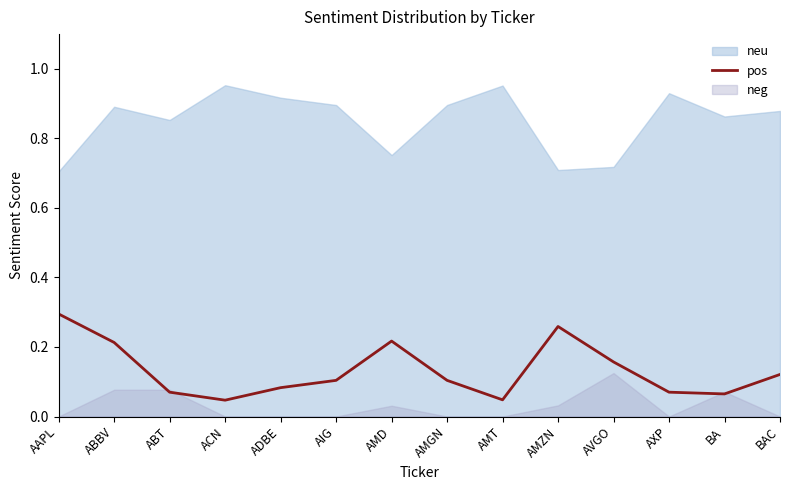

What is the value of the 5th point from the left?

0.1